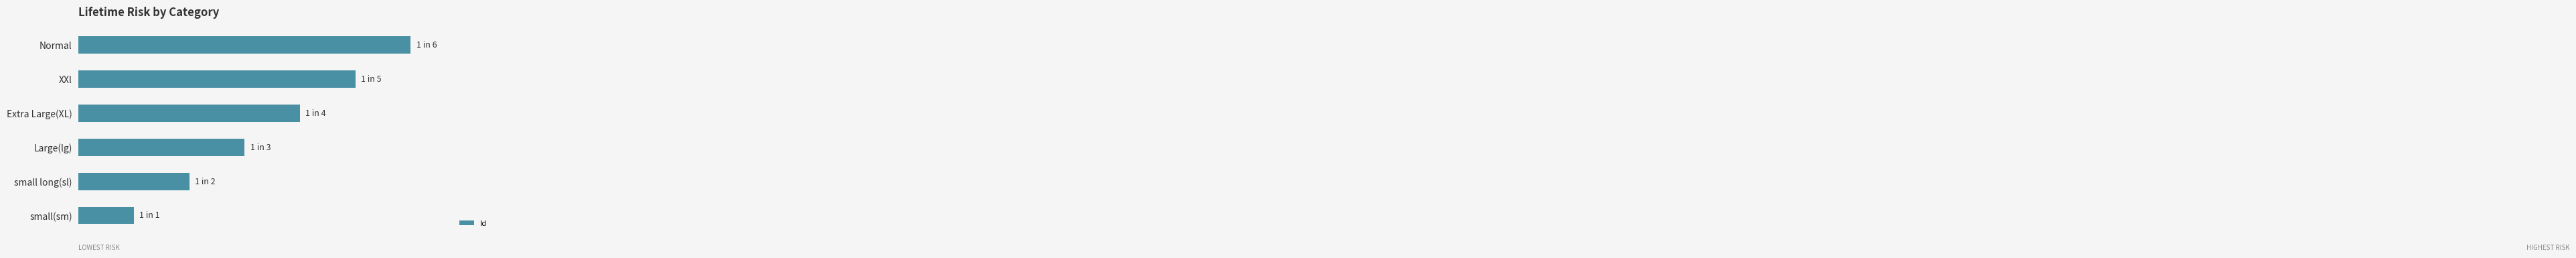

Does the chart contain any negative values?

No